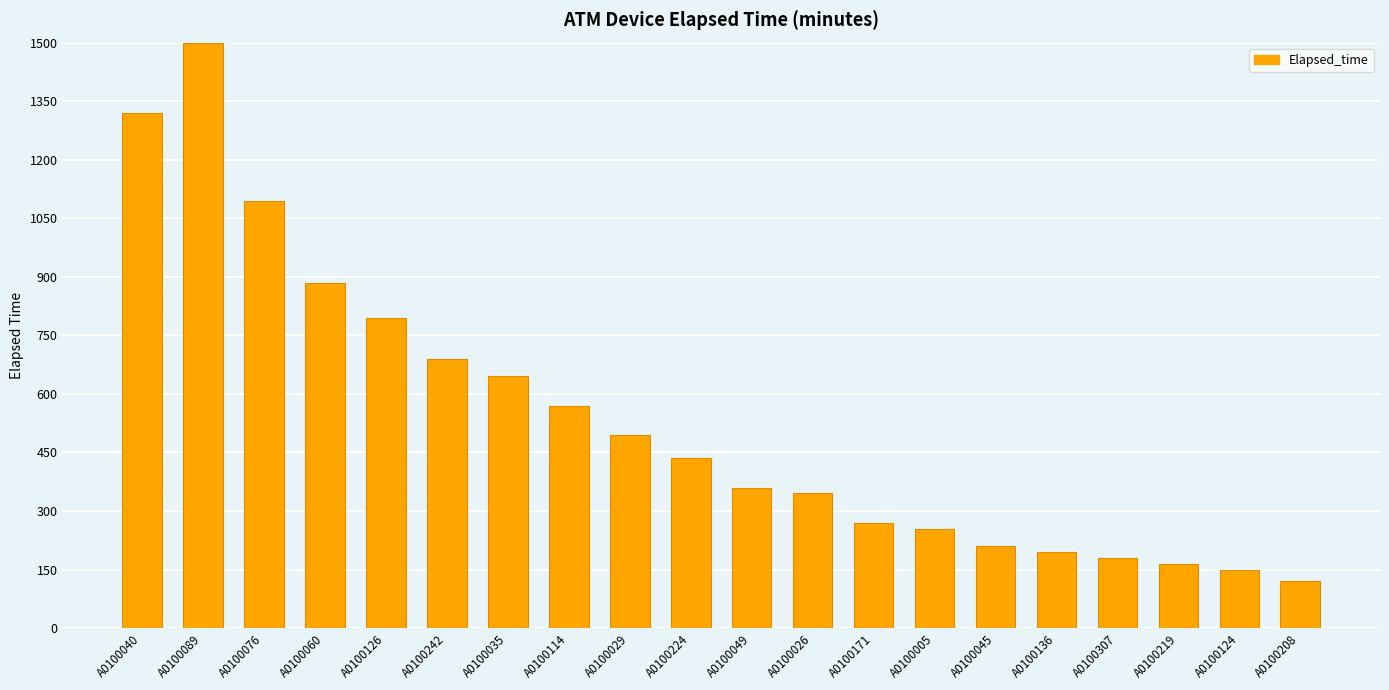

What is the greatest value displayed?

1500